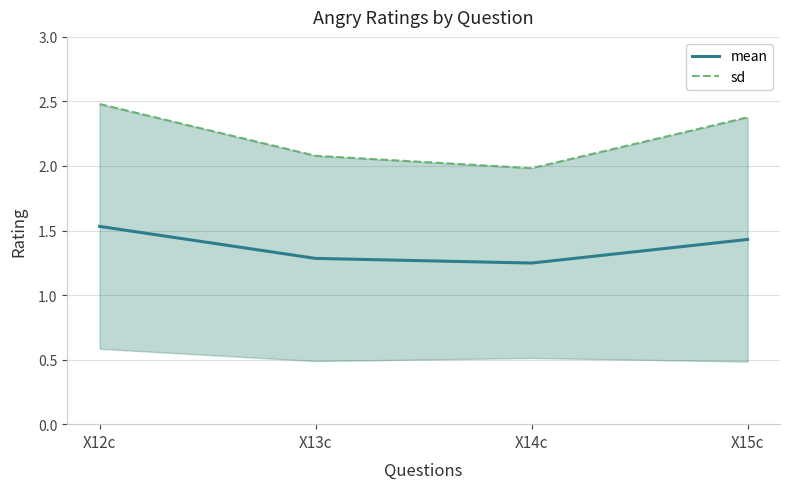

What is the difference between the mean values at X13c and X15c?

0.1